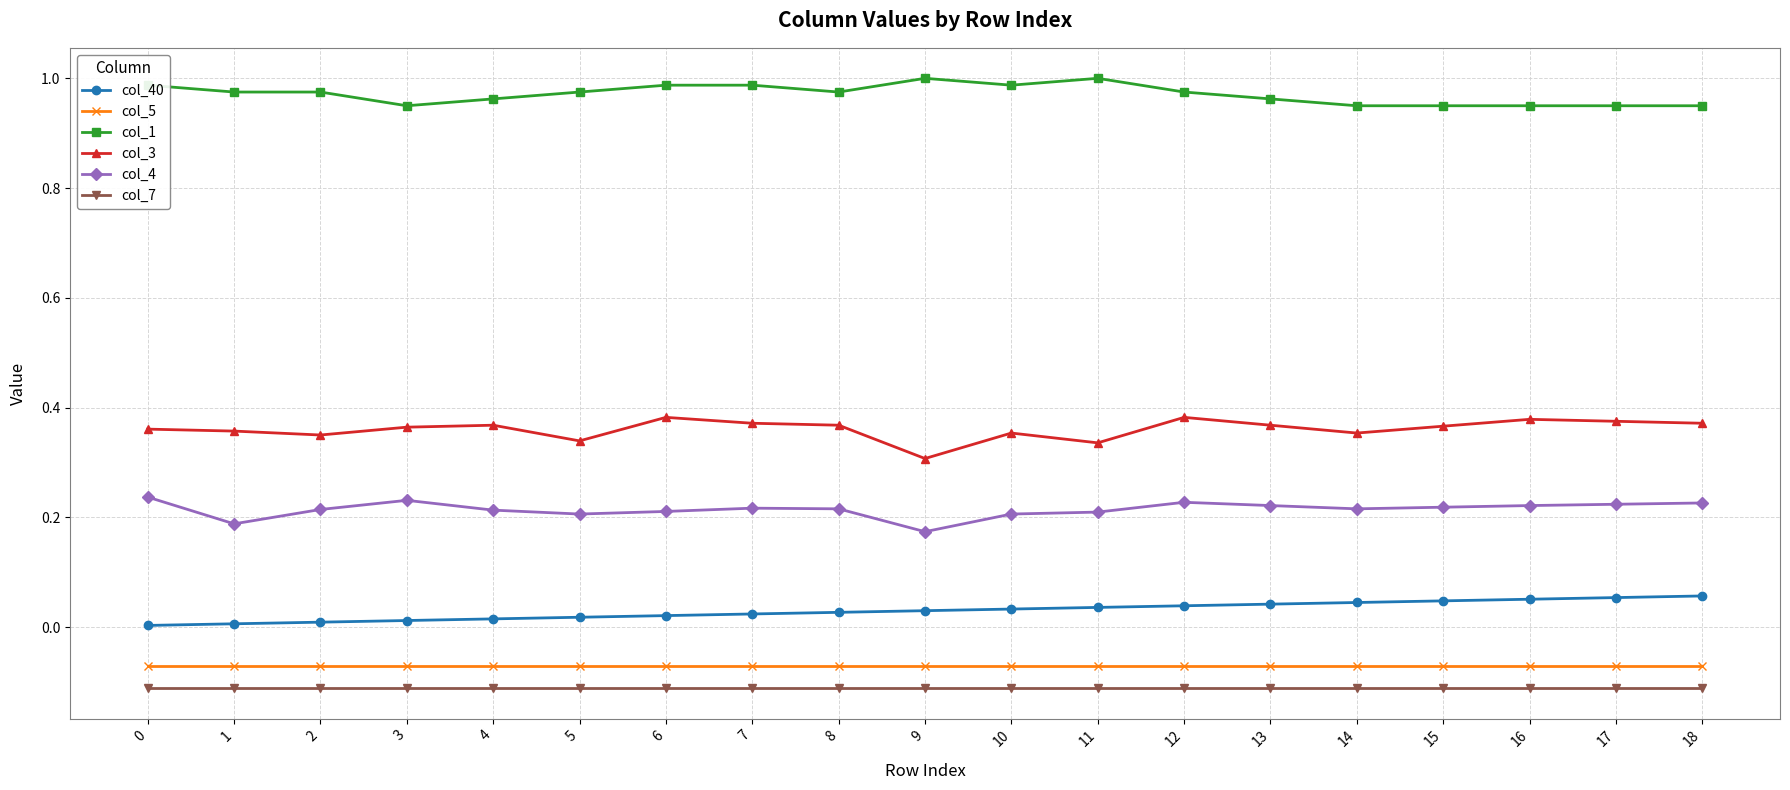

Is the value of col_5 at 12 greater than the value of col_3 at 11?

No